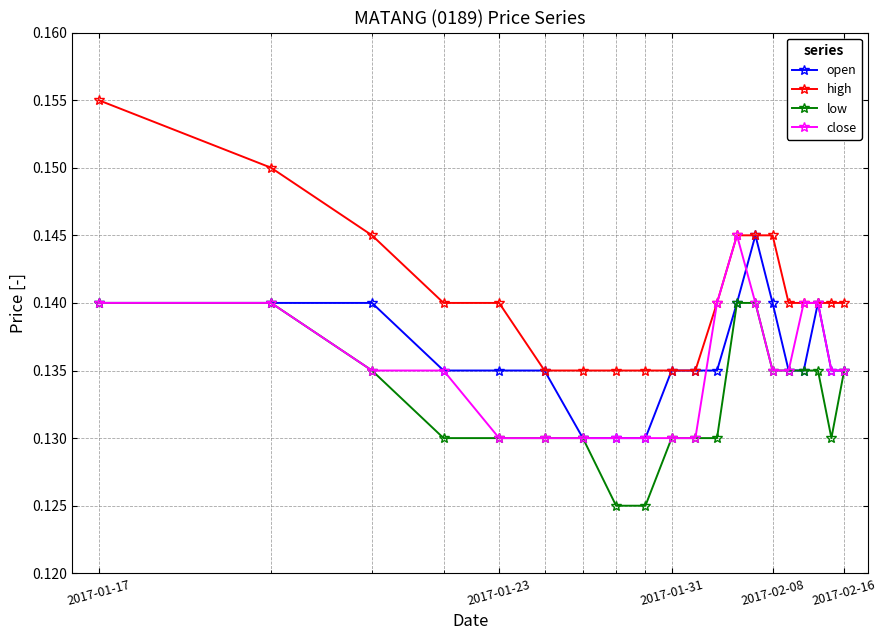

Which series has the largest total across all categories?

high